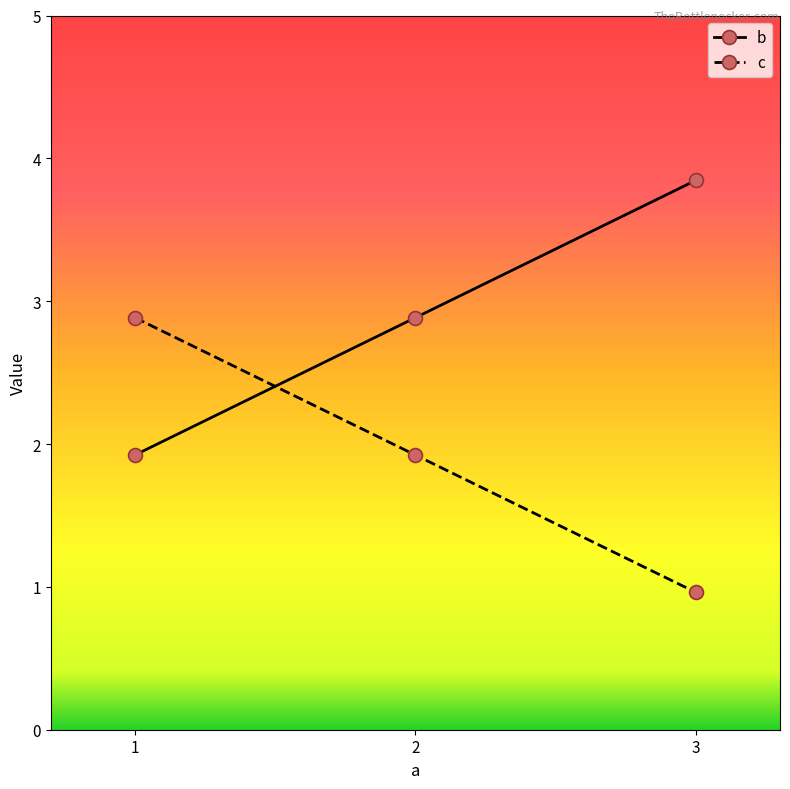

What are all the series names shown in the legend?

b, c